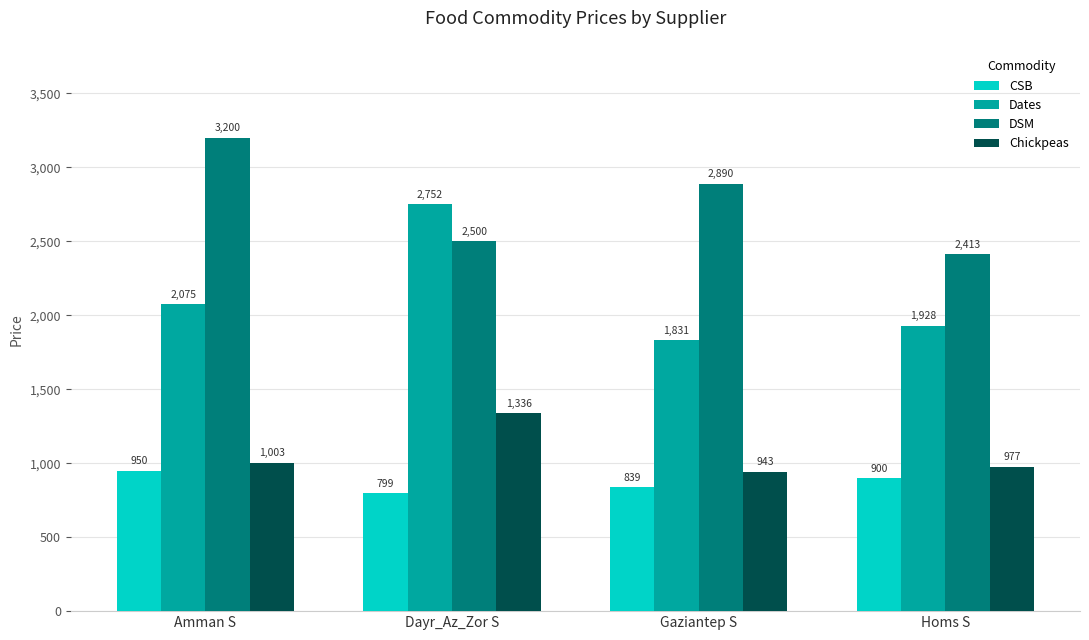

What is the difference between the second highest and minimum values in the CSB series?

101.0